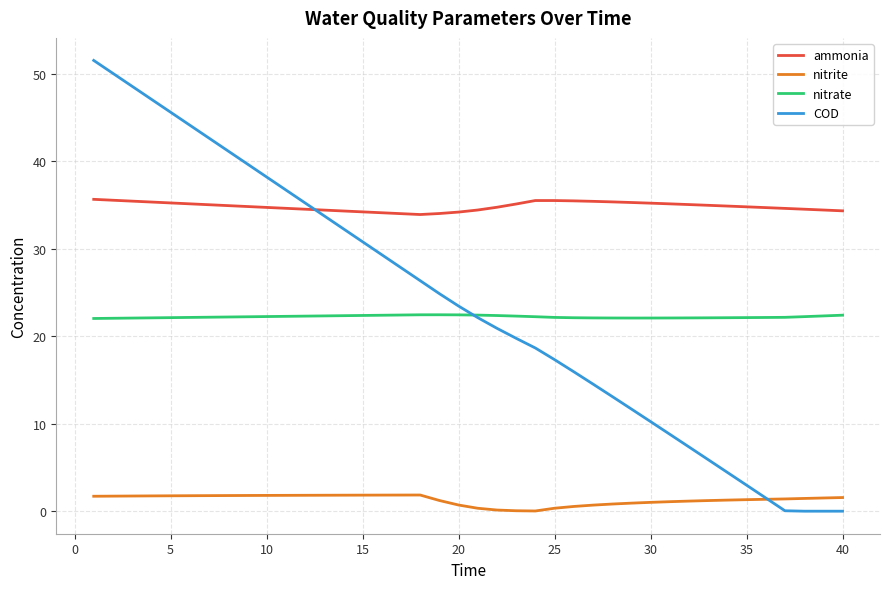

How many times do nitrite and COD cross each other?

1